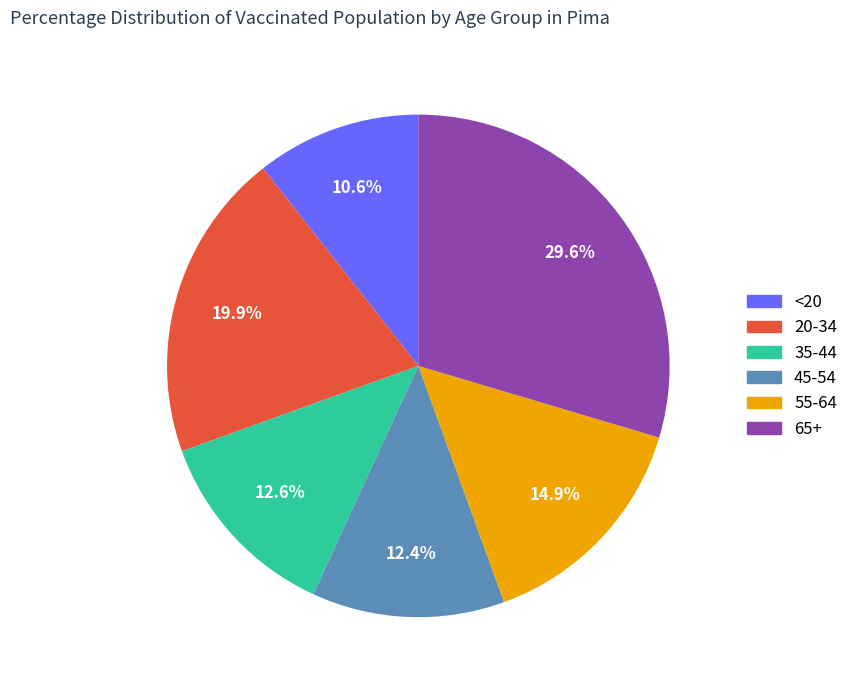

Is it true that 65+ is 18% of the pie?

False